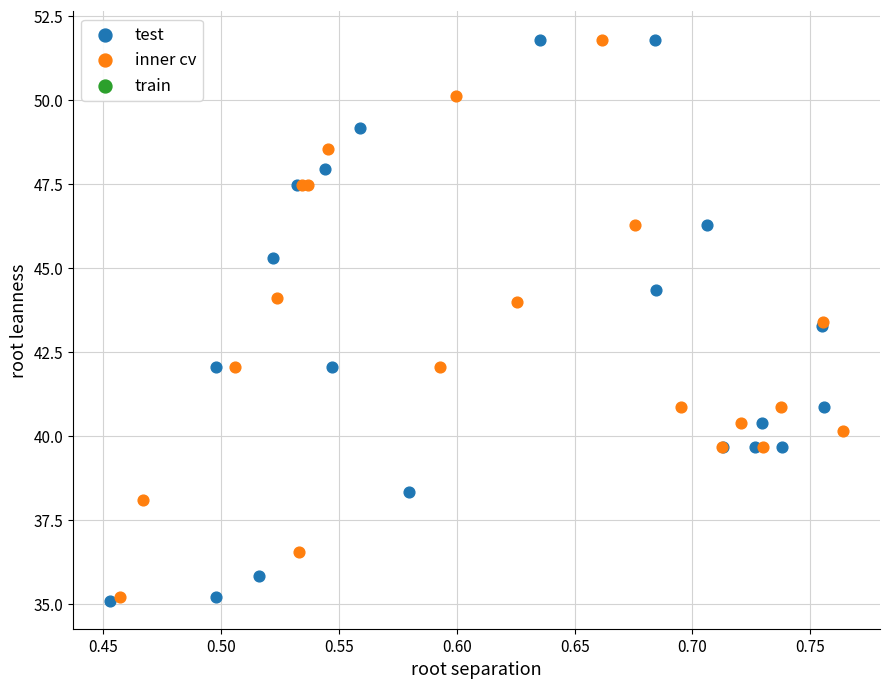

Which series has the largest Y range (max minus min)?

test